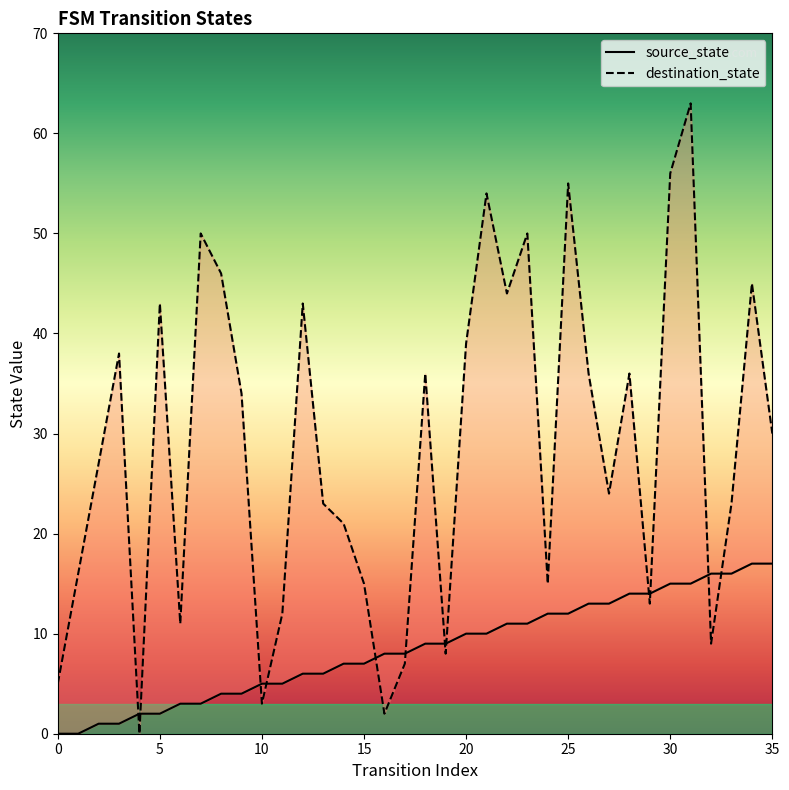

Which series has the widest spread of values?

destination_state